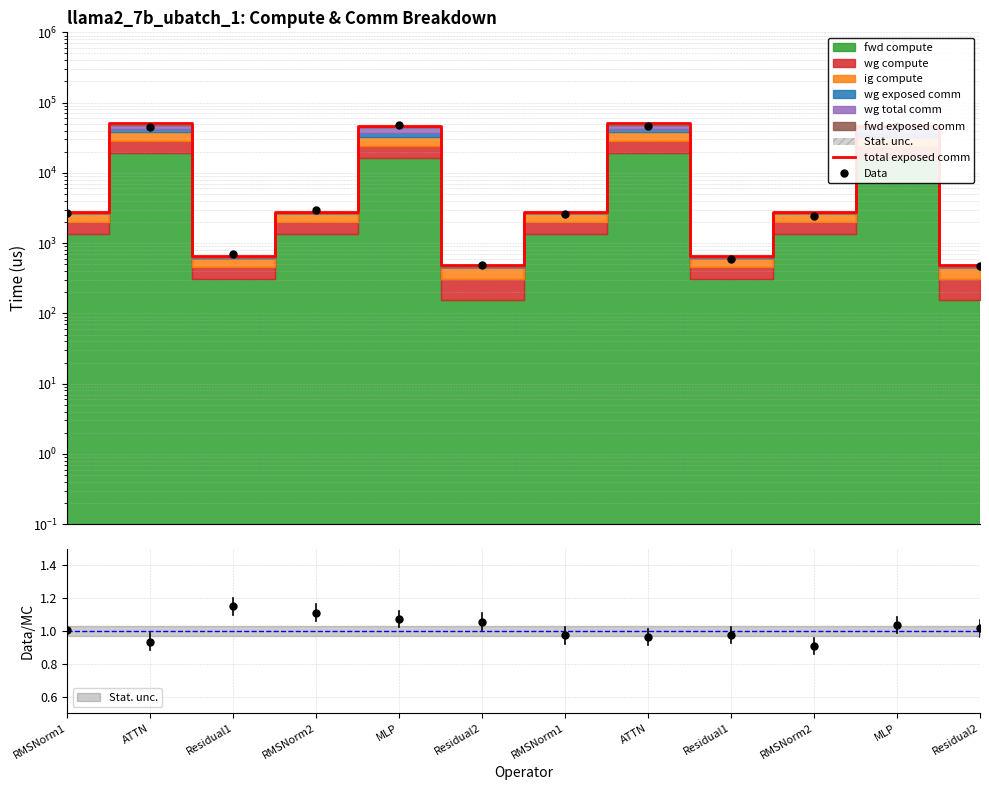

The total exposed comm series shows 181.3 at Residual1. True or false?

False